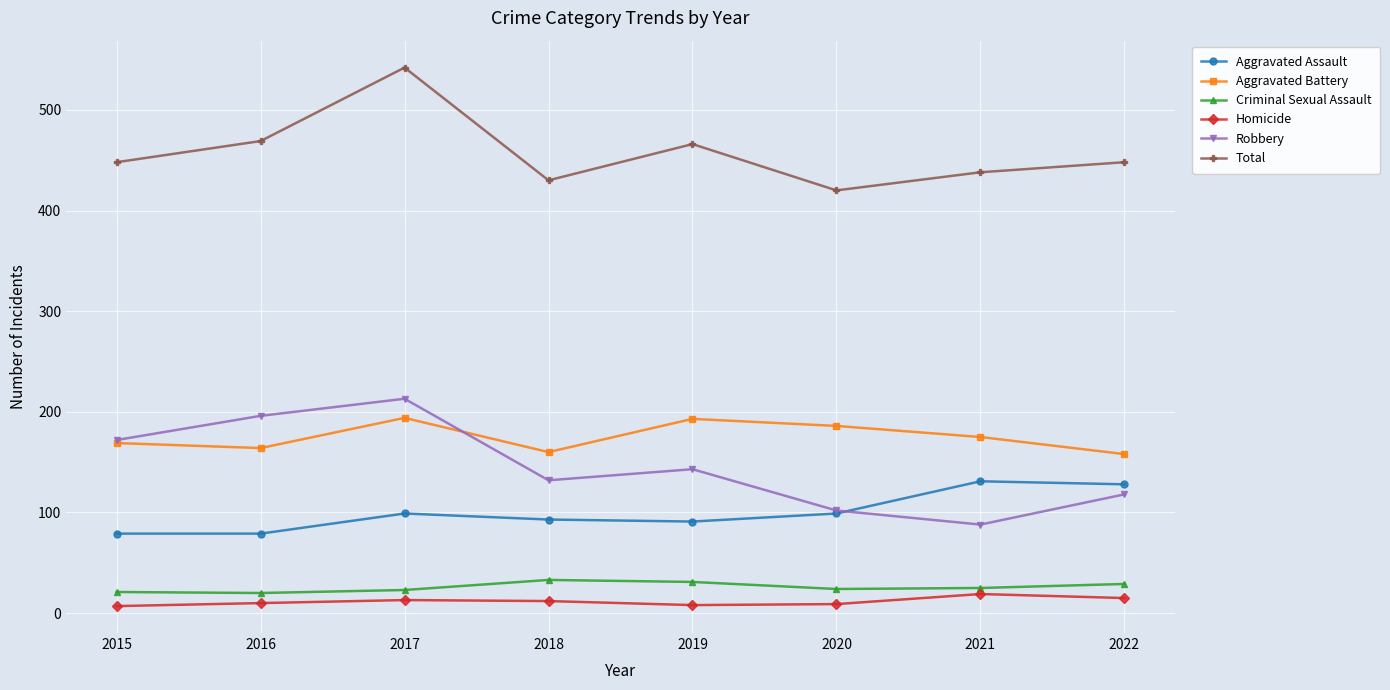

What is the difference between the highest and lowest values at 2017?

529